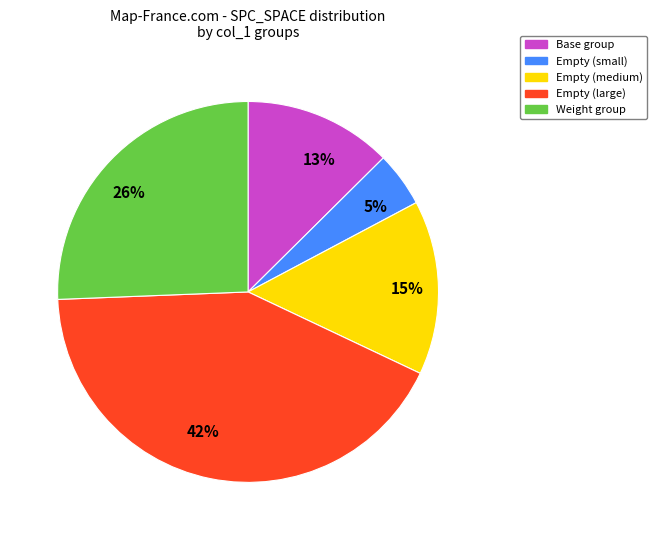

True or false: Empty (large) accounts for 42% of the total.

True